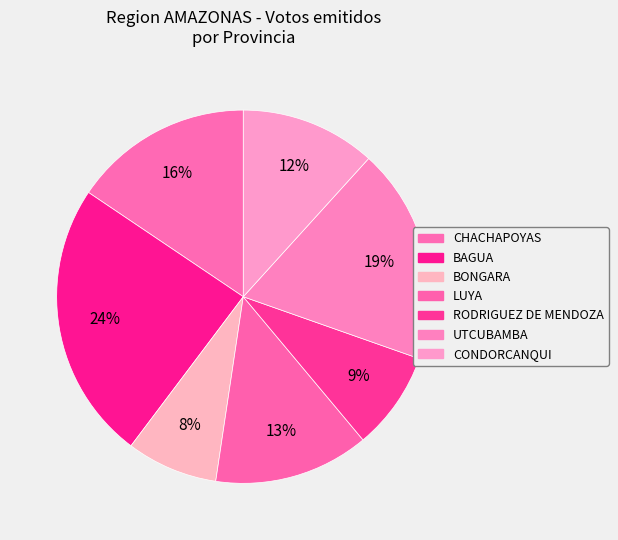

To the nearest percent, what is the difference between the CONDORCANQUI and LUYA slice percentages?

2%